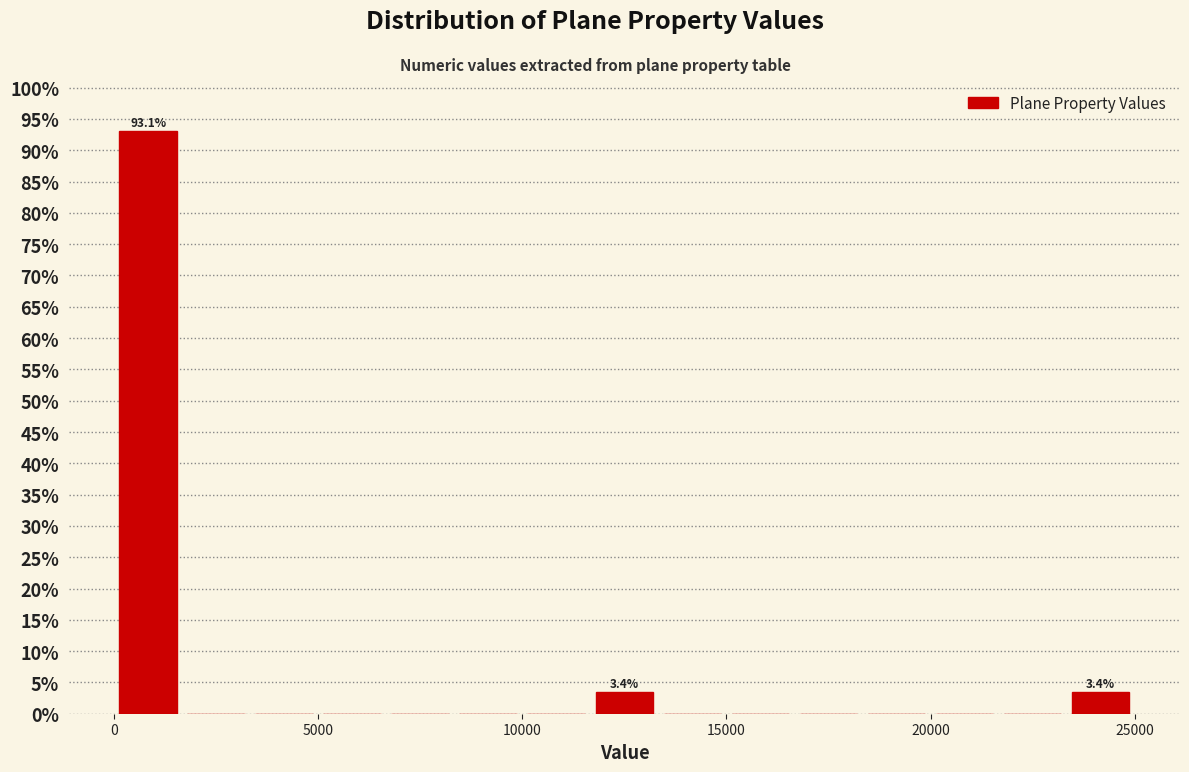

Around what value on the x-axis is the tallest bar? Give the approximate position of its centre, as read against the axis.

1000